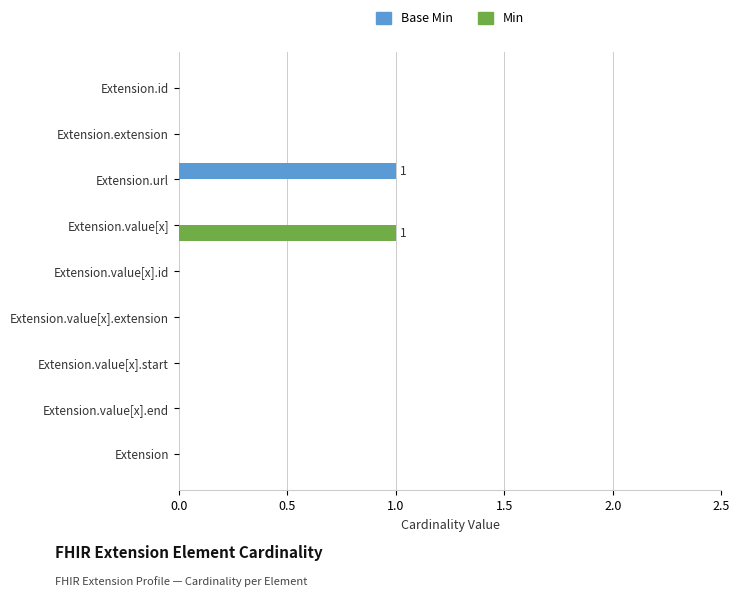

Is it true that Base Min equals 1 at Extension.url?

True